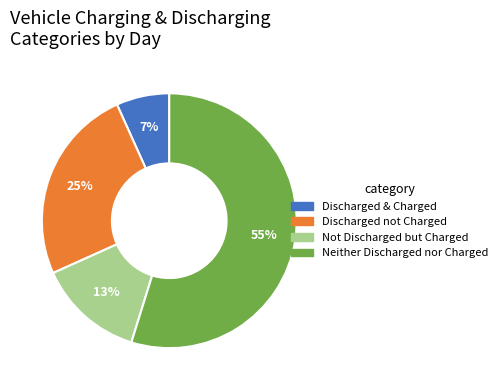

Between Not Discharged but Charged and Discharged & Charged, which is larger?

Not Discharged but Charged